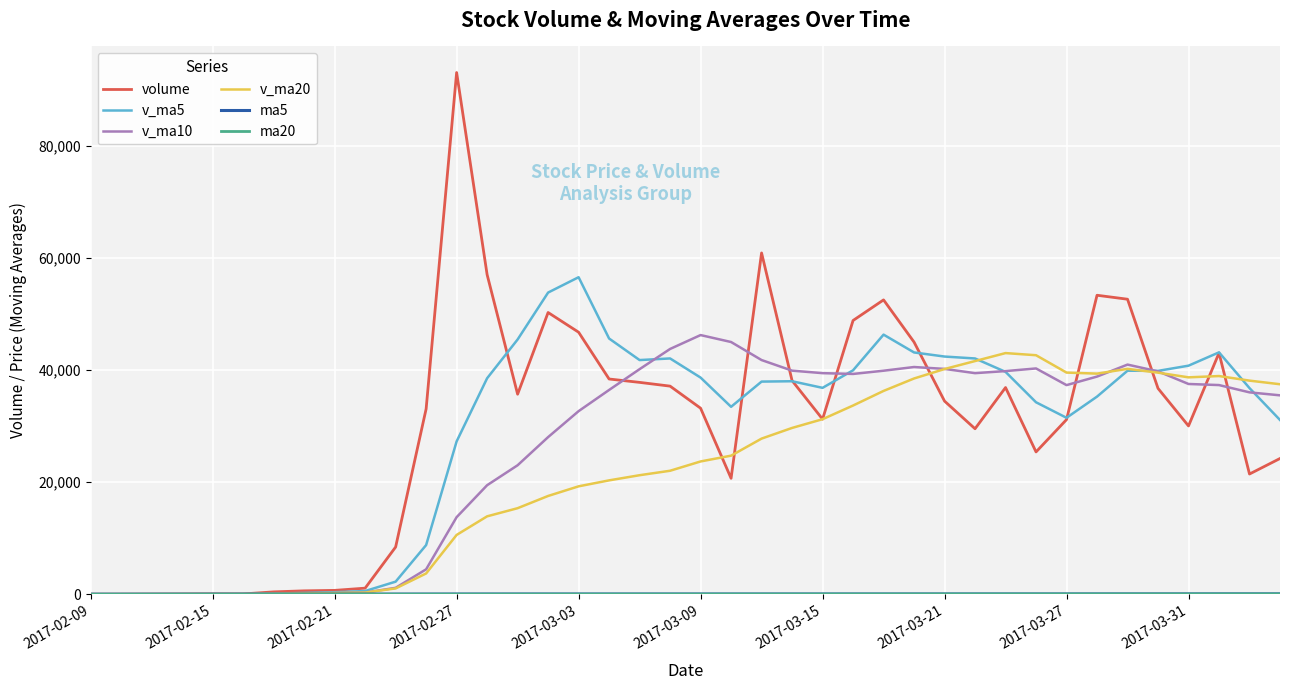

What is the greatest value displayed?

93110.4